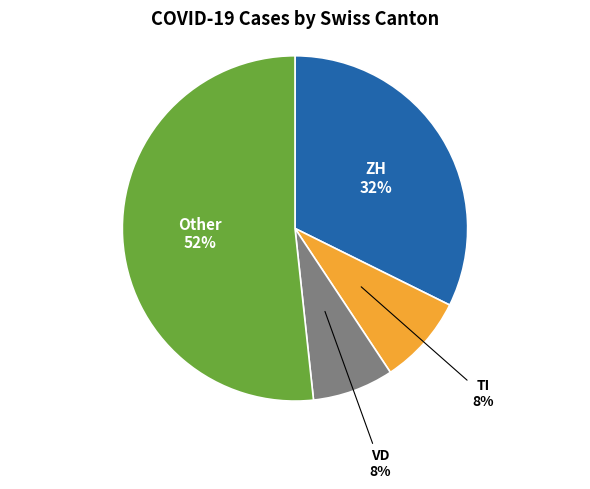

Between Other and TI, which is larger?

Other